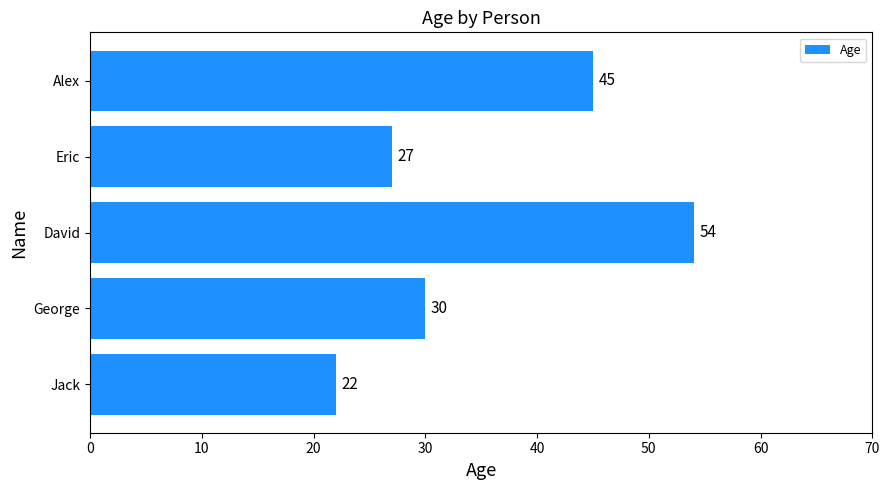

What is the difference between the maximum and minimum values?

32